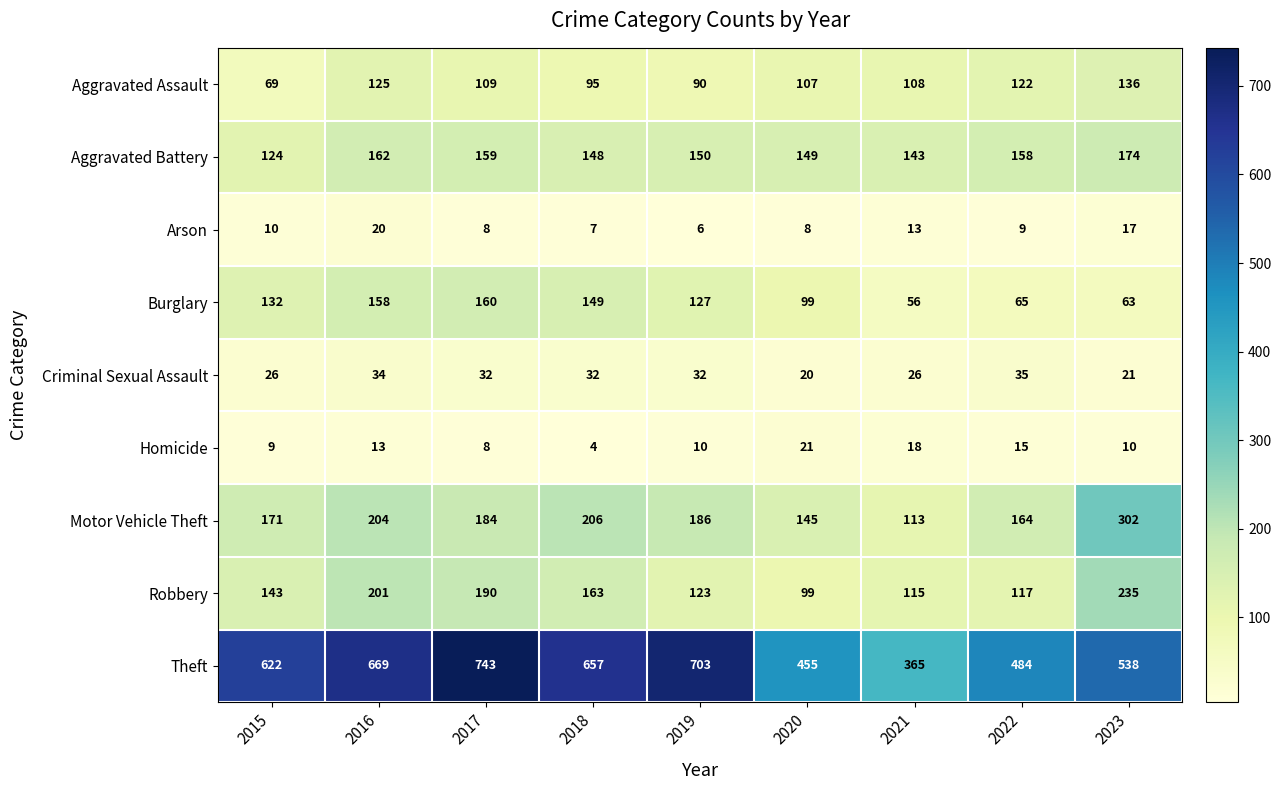

At which label is Robbery closest to 167?

2018